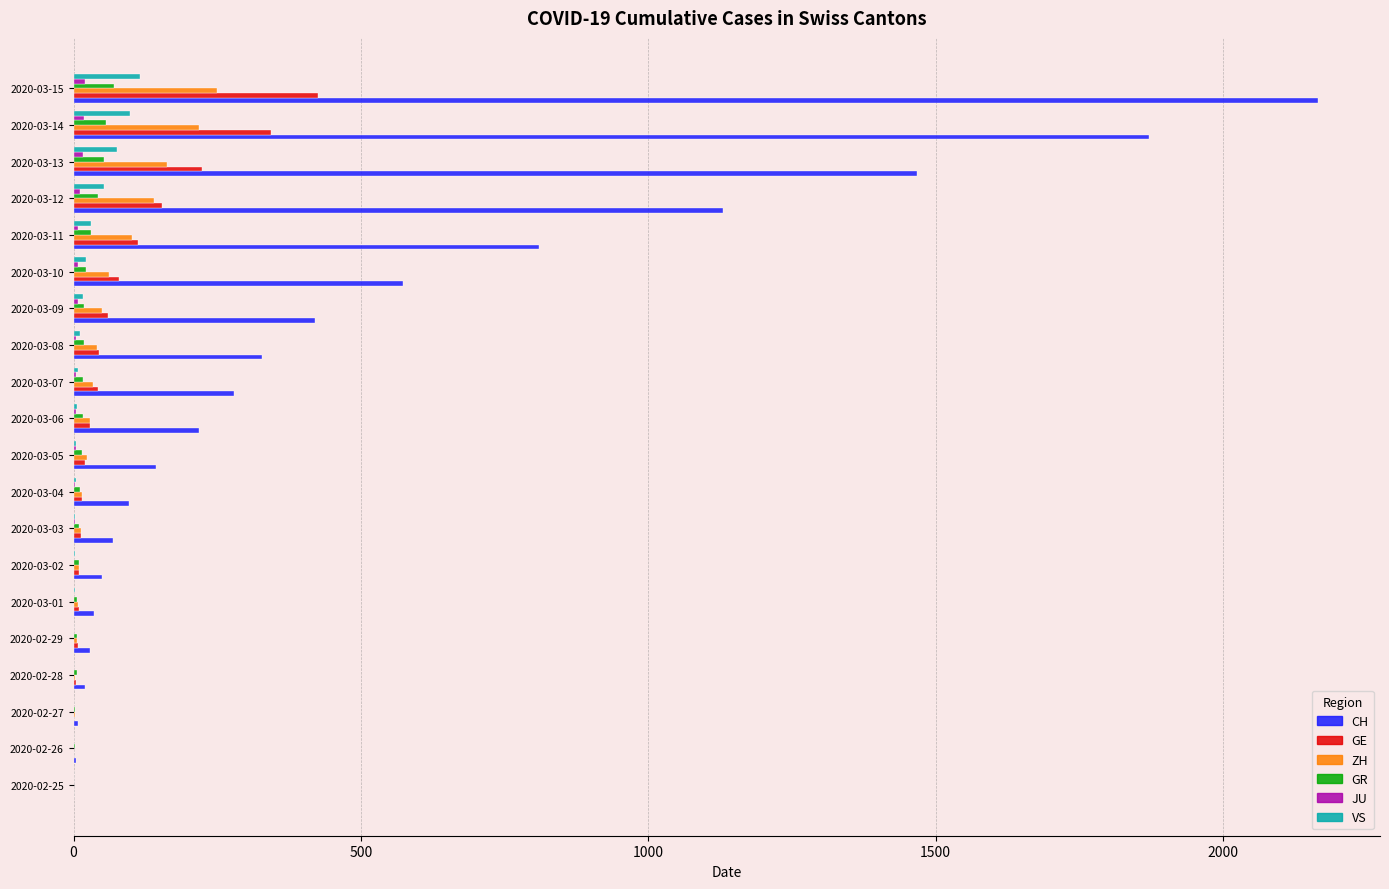

Which series has the largest total across all categories?

CH